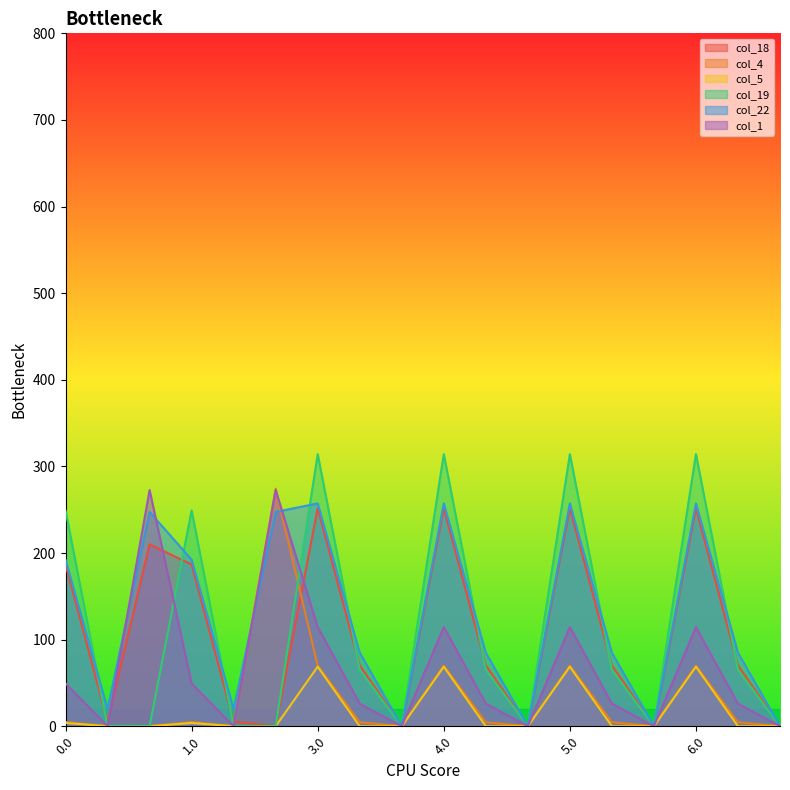

Between which two adjacent categories do col_1 and col_4 first intersect?

1.2 and 3.0